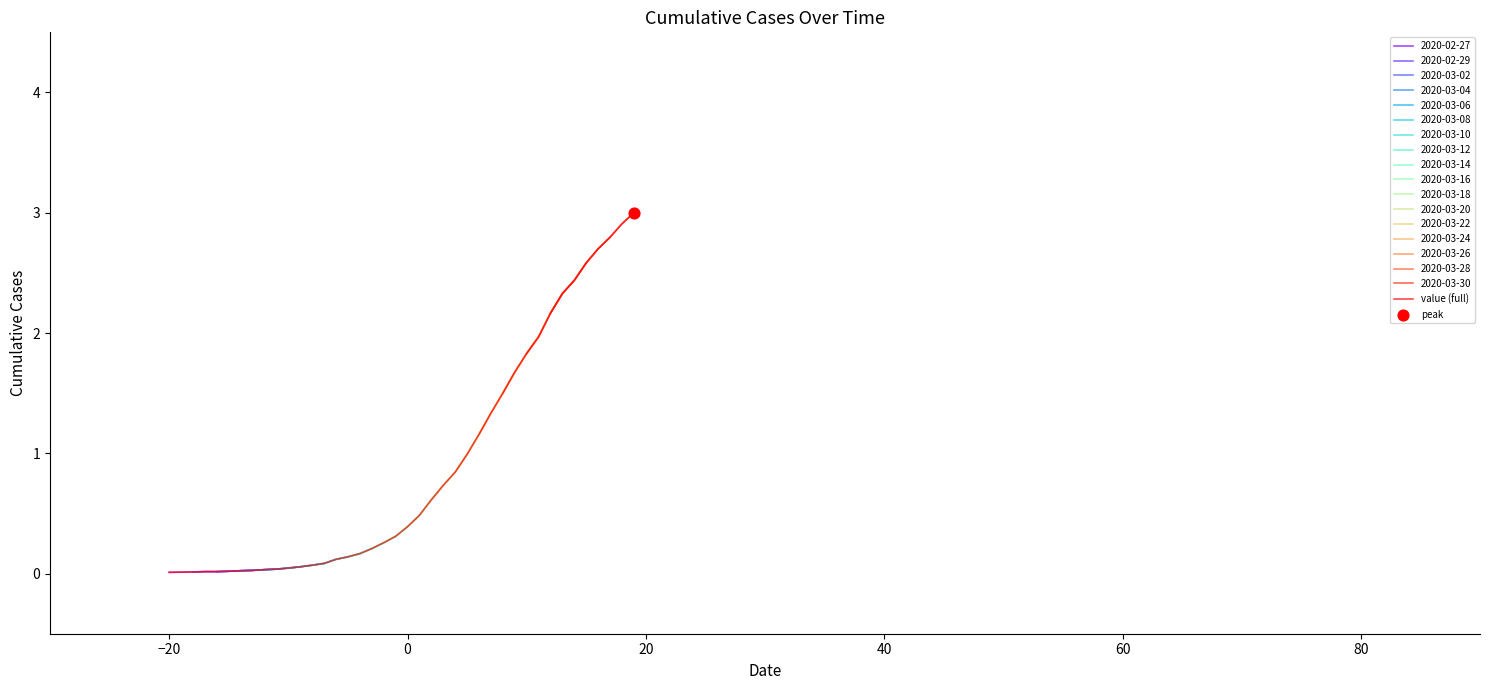

What is the maximum value for value (full)?

3.0